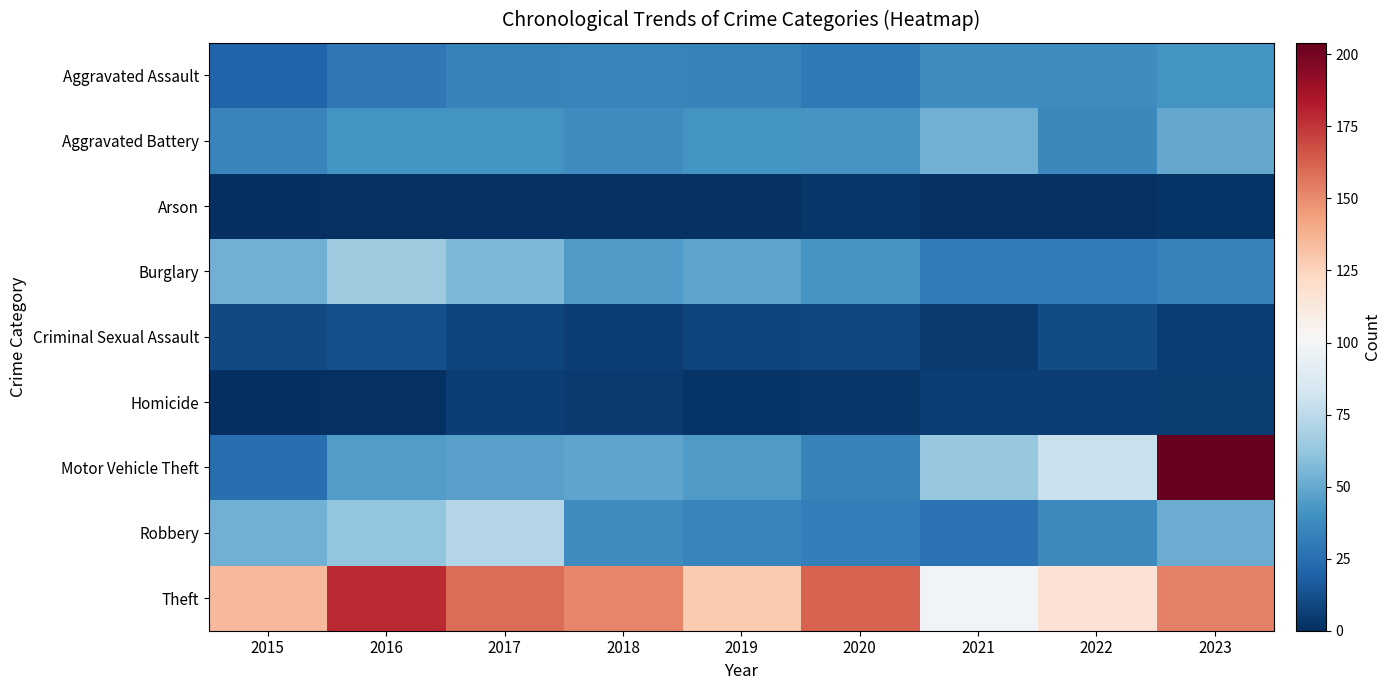

Reading left to right, list all the values displayed in this chart.

Aggravated Assault: 2015=20	2016=29	2017=34	2018=35	2019=34	2020=30	2021=39	2022=39	2023=41
Aggravated Battery: 2015=35	2016=41	2017=41	2018=39	2019=41	2020=42	2021=53	2022=36	2023=50
Arson: 2015=0	2016=1	2017=1	2018=1	2019=1	2020=3	2021=1	2022=1	2023=2
Burglary: 2015=53	2016=66	2017=56	2018=44	2019=48	2020=42	2021=31	2022=31	2023=34
Criminal Sexual Assault: 2015=10	2016=12	2017=8	2018=6	2019=8	2020=9	2021=4	2022=11	2023=6
Homicide: 2015=0	2016=1	2017=6	2018=4	2019=2	2020=3	2021=6	2022=6	2023=5
Motor Vehicle Theft: 2015=25	2016=45	2017=47	2018=48	2019=44	2020=34	2021=63	2022=79	2023=204
Robbery: 2015=53	2016=62	2017=72	2018=39	2019=35	2020=32	2021=27	2022=37	2023=51
Theft: 2015=135	2016=178	2017=159	2018=152	2019=129	2020=162	2021=99	2022=117	2023=153